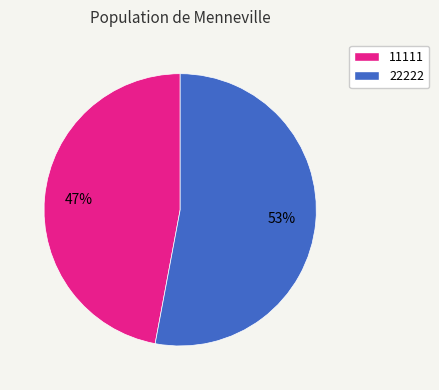

What percentage is the 11111 slice, to the nearest percent?

47%